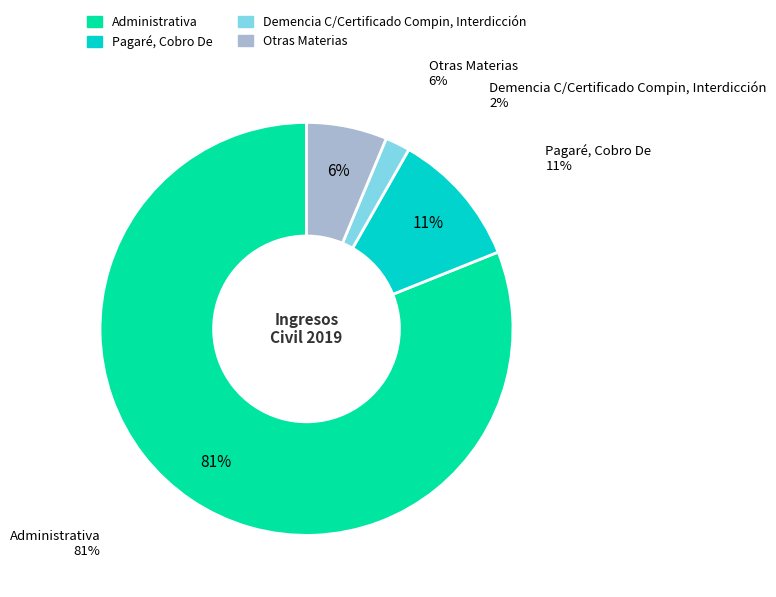

True or false: Pesos, Cobro De accounts for 8% of the total.

False